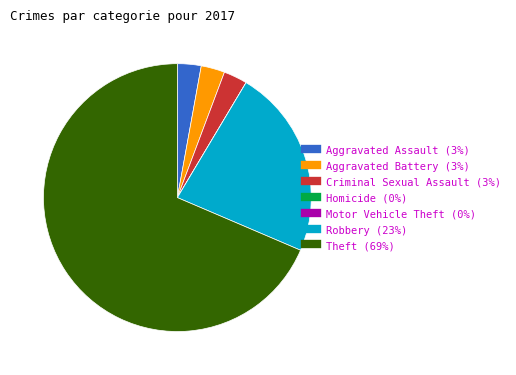

The Aggravated Assault slice represents 3% of the pie. True or false?

True